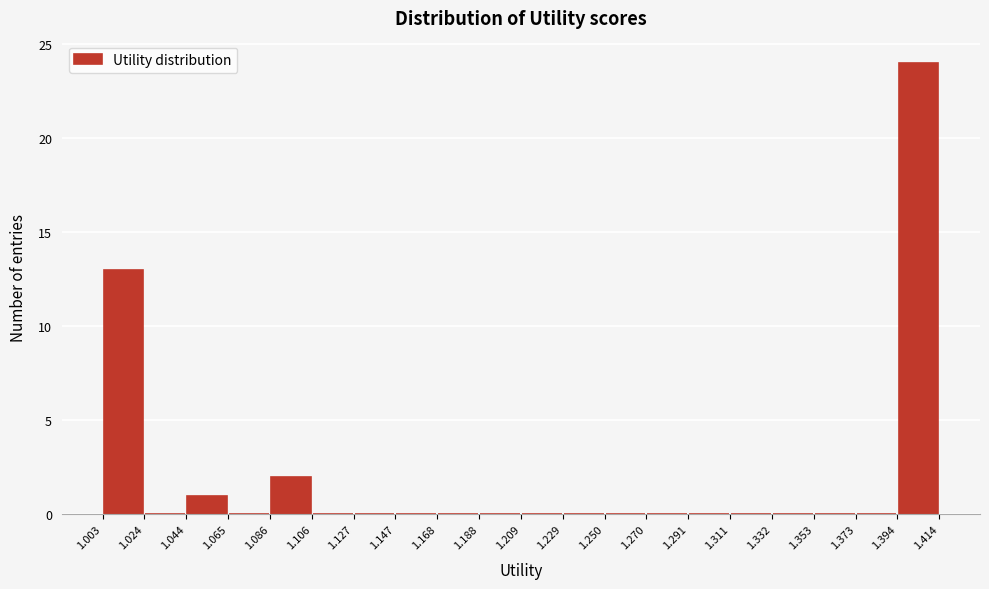

Reading left to right, list every bar in this chart as the range it spans on the x-axis followed by its height. The values are not printed on the chart, so give them approximately, as read against the axis.

1.003 to 1.024: 13
1.024 to 1.044: 0
1.044 to 1.065: 1
1.065 to 1.086: 0
1.086 to 1.106: 2
1.106 to 1.127: 0
1.127 to 1.147: 0
1.147 to 1.168: 0
1.168 to 1.188: 0
1.188 to 1.209: 0
1.209 to 1.229: 0
1.229 to 1.250: 0
1.250 to 1.270: 0
1.270 to 1.291: 0
1.291 to 1.311: 0
1.311 to 1.332: 0
1.332 to 1.353: 0
1.353 to 1.373: 0
1.373 to 1.394: 0
1.394 to 1.414: 24